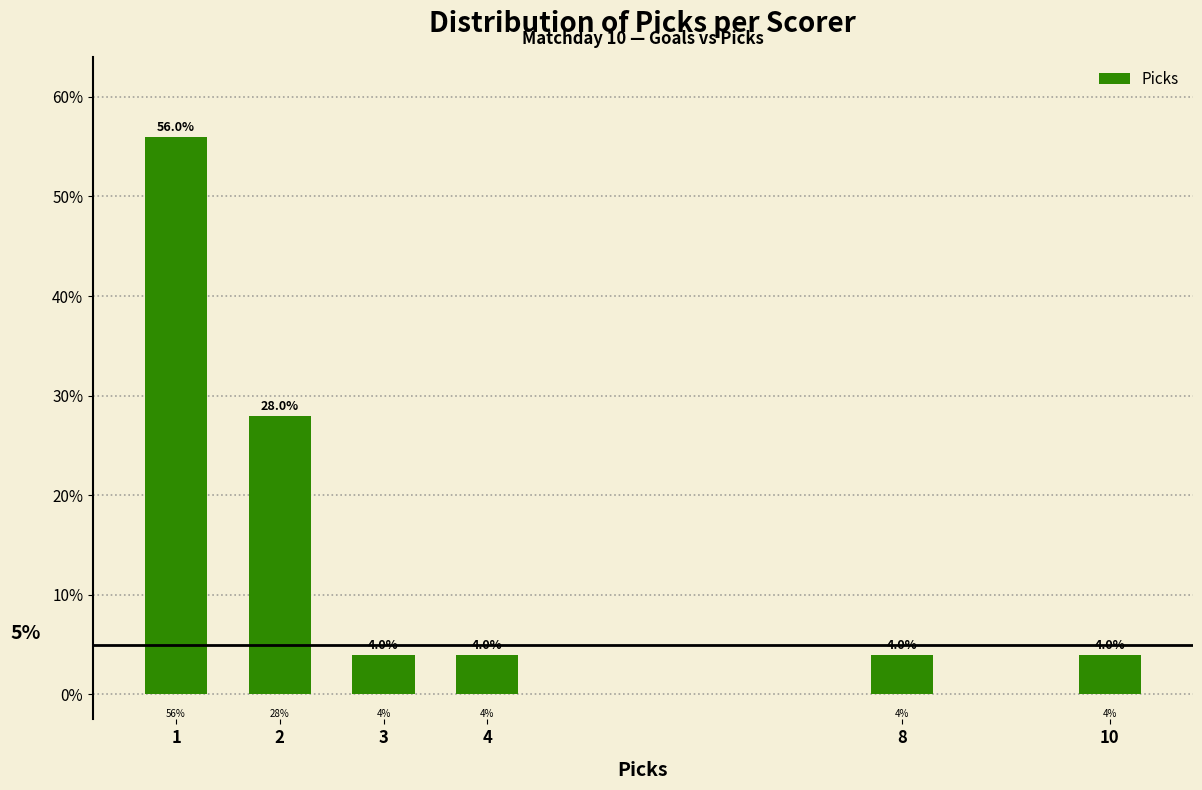

Reading right to left, list all the values displayed in this chart.

4.0	4.0	4.0	4.0	28.0	56.0